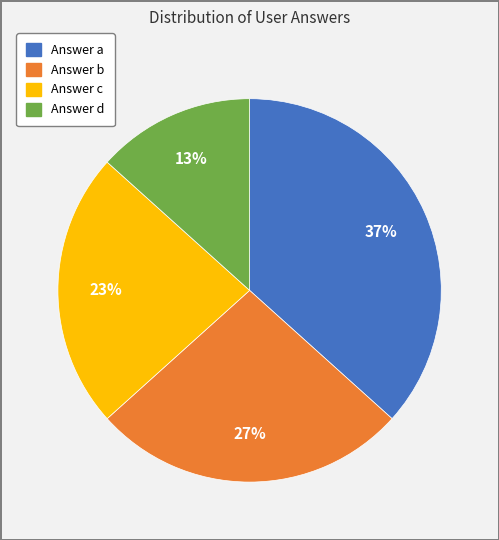

Is there a majority slice in this chart?

No